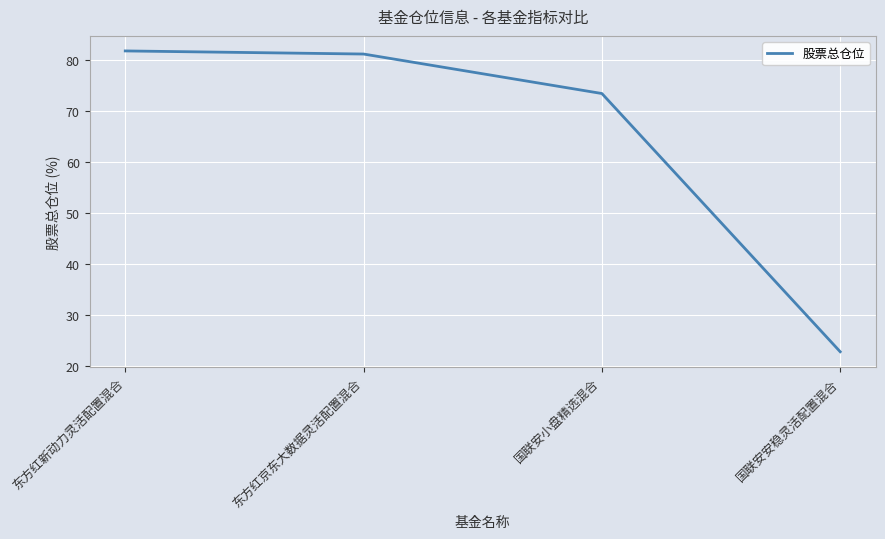

What is the sum of the values at 东方红京东大数据灵活配置混合 and 国联安小盘精选混合?

154.8